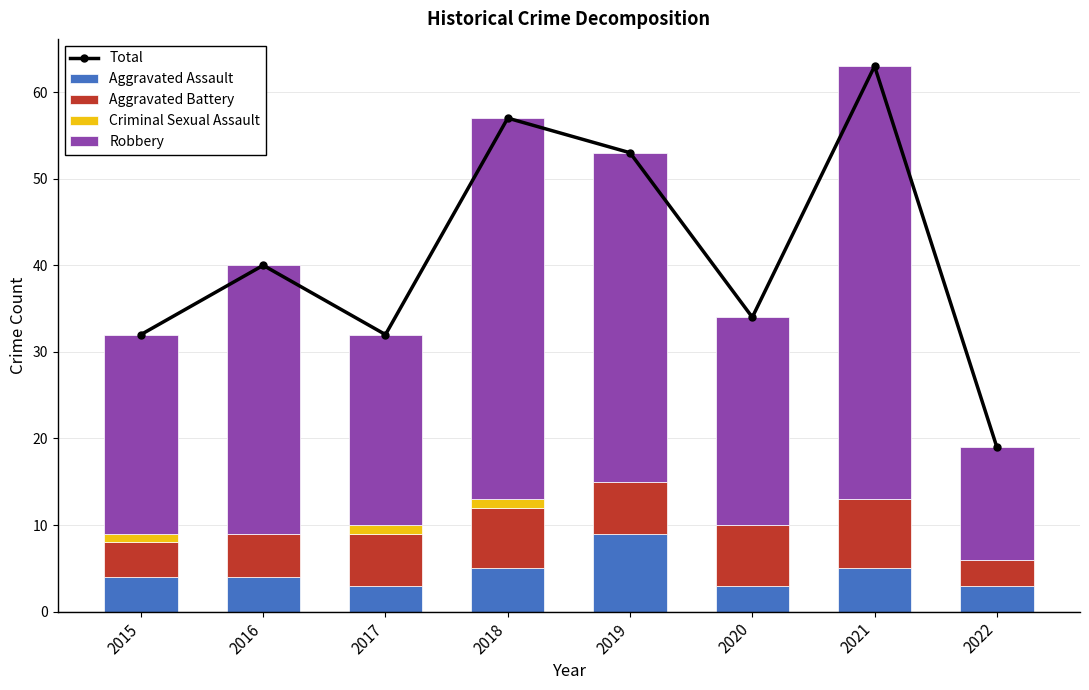

True or false: Aggravated Battery has a value of 8 at 2021.

True